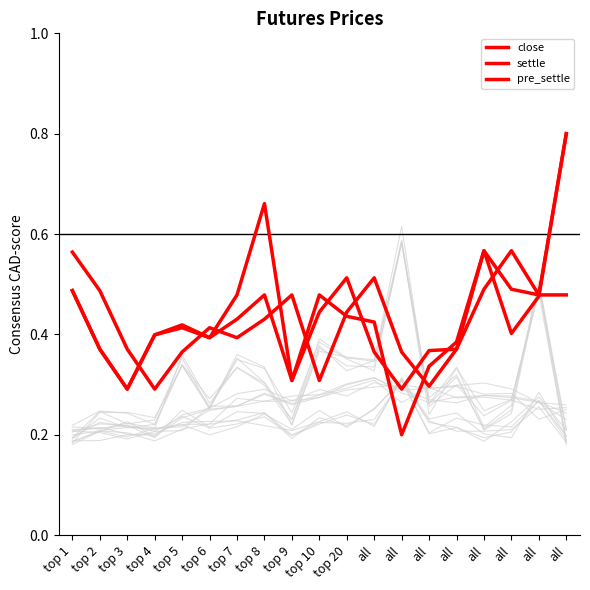

How many lines are shown in the chart?

3